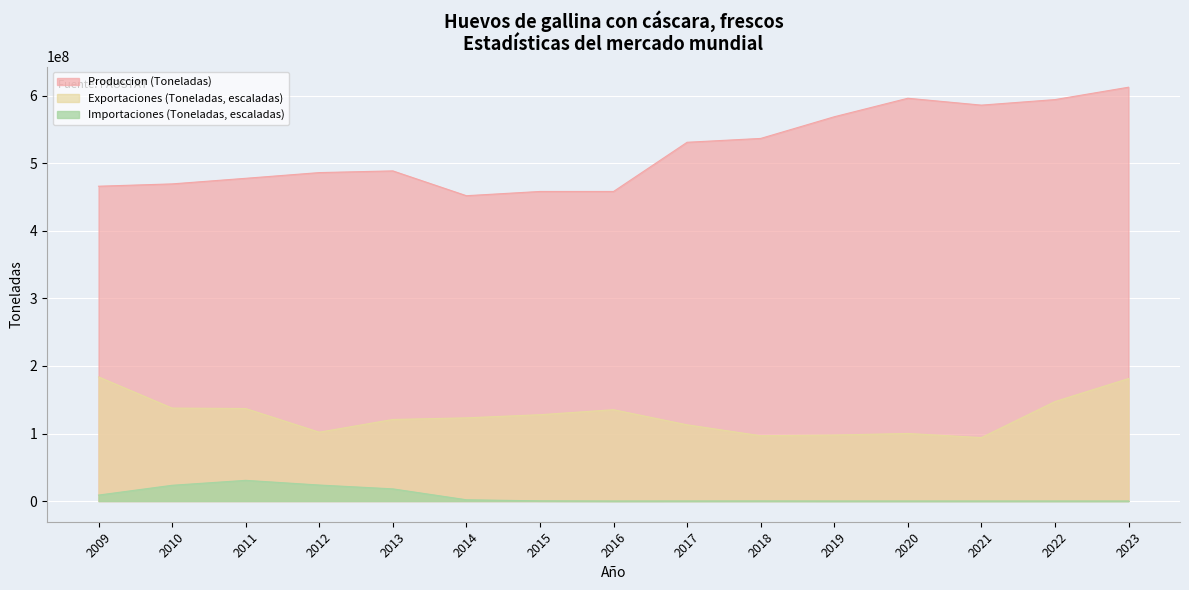

Reading left to right, what are all the values shown in this chart?

Produccion (Toneladas): 466224992.0	469660000.0	477940000.0	486400000.0	488920000.0	452169000.0	458448000.0	458448000.0	531305041.0	536979473.0	569077421.0	596496000.0	586315320.0	594497360.0	612834280.0
Exportaciones (Toneladas): 183850284.0	137660396.5	137005230.5	101977887.7	120795023.5	123192010.7	127849457.8	135260950.7	112899174.8	96727783.2	97718127.7	100079307.4	93966320.5	147315716.1	181395664.2
Importaciones (Toneladas): 8826831.2	23328053.9	30641714.0	23706346.6	18031955.2	1882637.0	267326.9	0.0	31524.4	90790.3	0.0	0.0	0.0	0.0	0.0